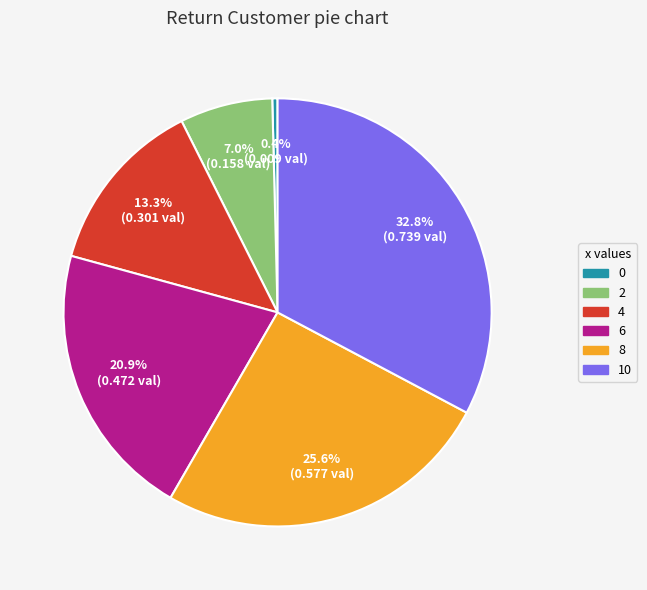

Count the number of slices in the pie.

6